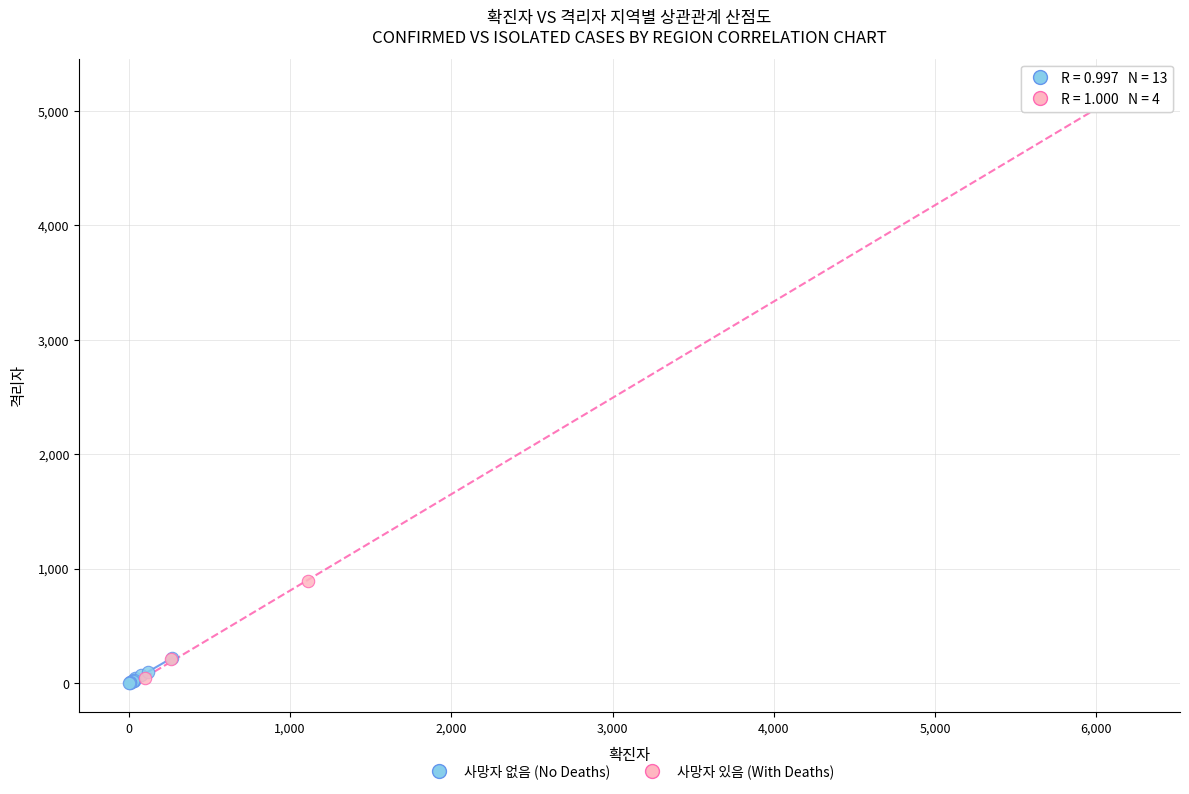

What are all the series names shown in the legend?

사망자 없음 (No Deaths), 사망자 있음 (With Deaths)